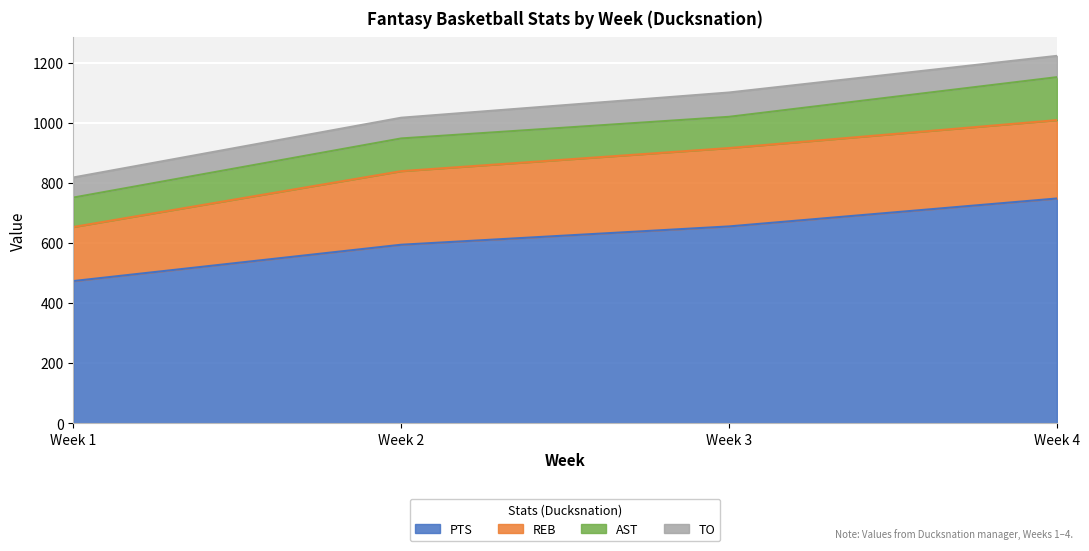

What is the difference between the highest and lowest values at 3?

574